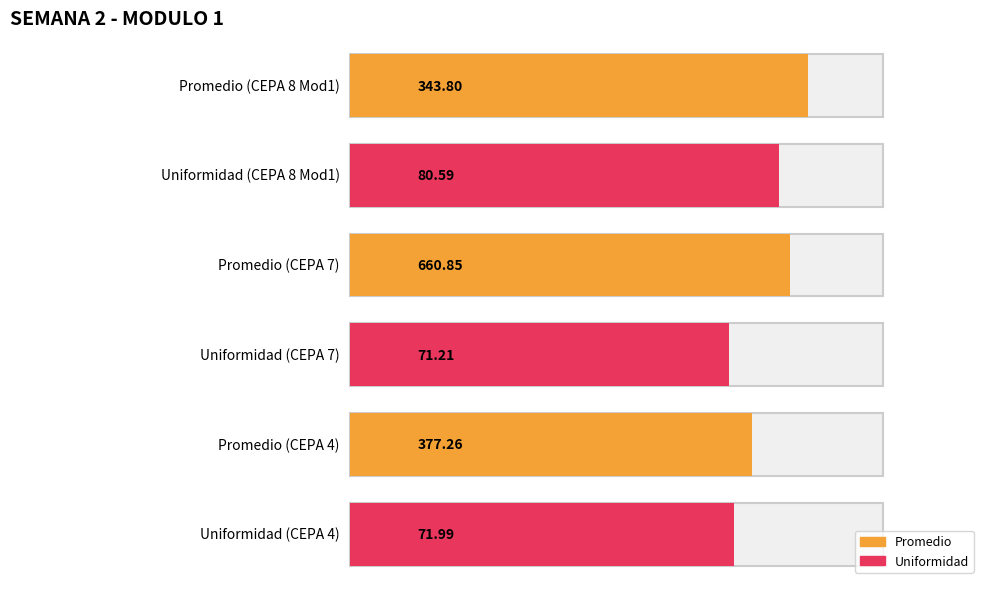

The Promedio series shows 541.4 at Rango 3. True or false?

False